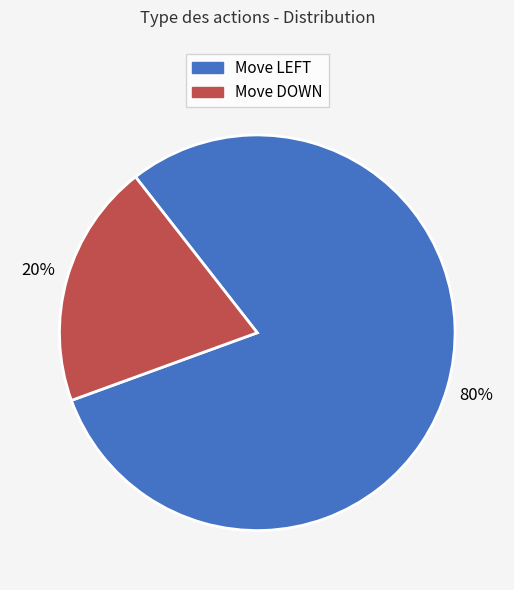

Rank the categories by value from highest to lowest.

Move LEFT, Move DOWN